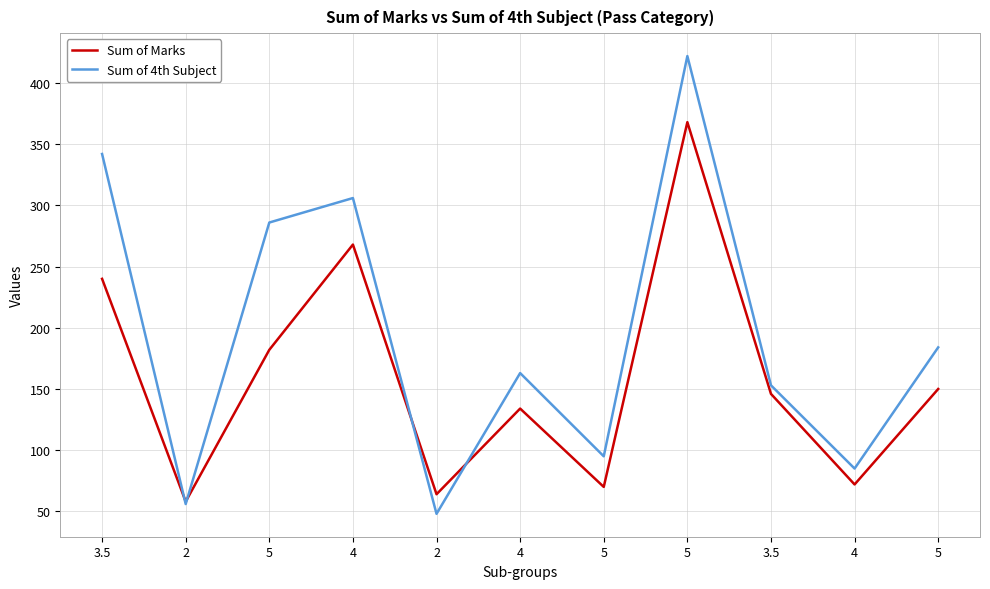

Does the chart display data point markers on the line(s)?

No